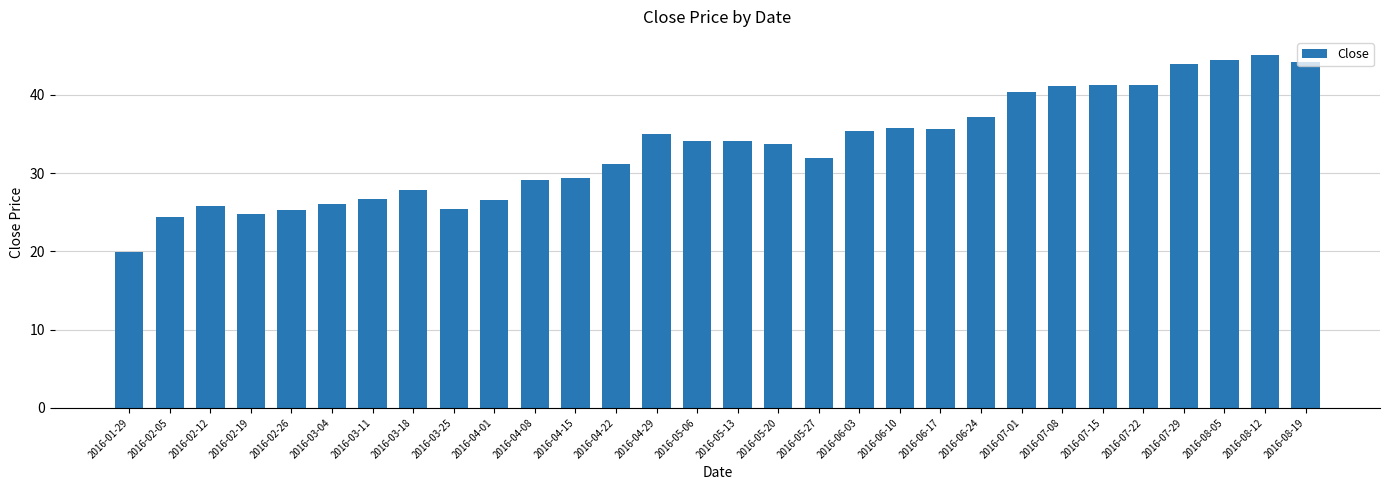

What is the approximate value at 2016-05-06?

34.1